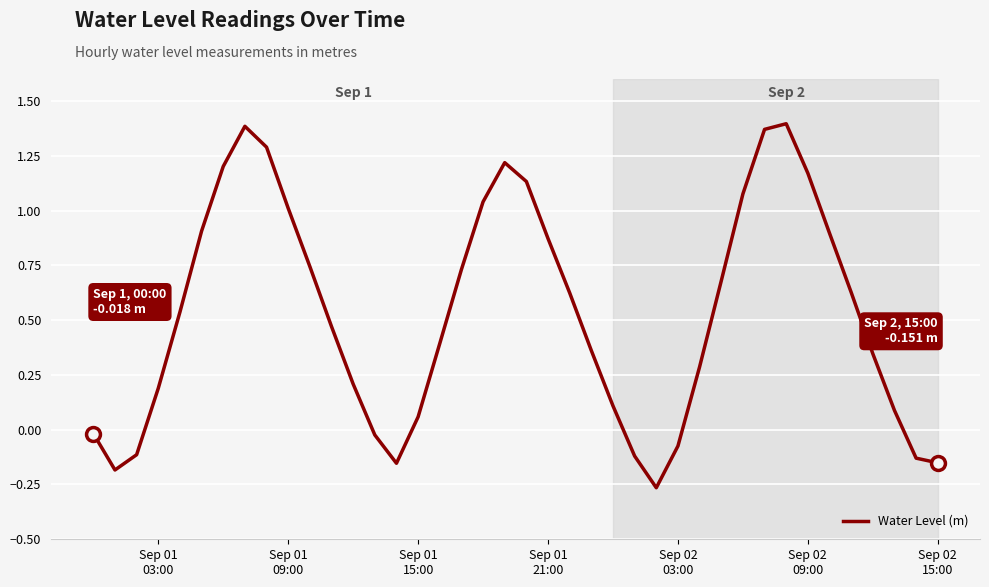

What is the difference between the maximum and minimum values?

1.7